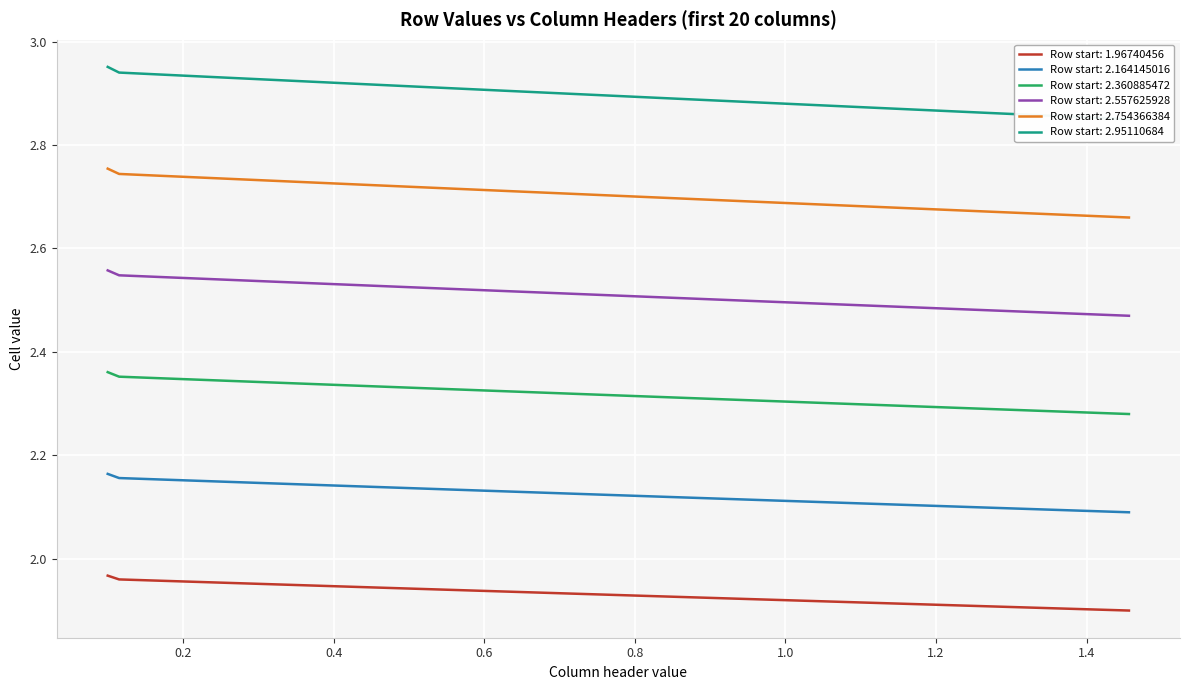

What is the maximum value for 1.96740456?

2.0